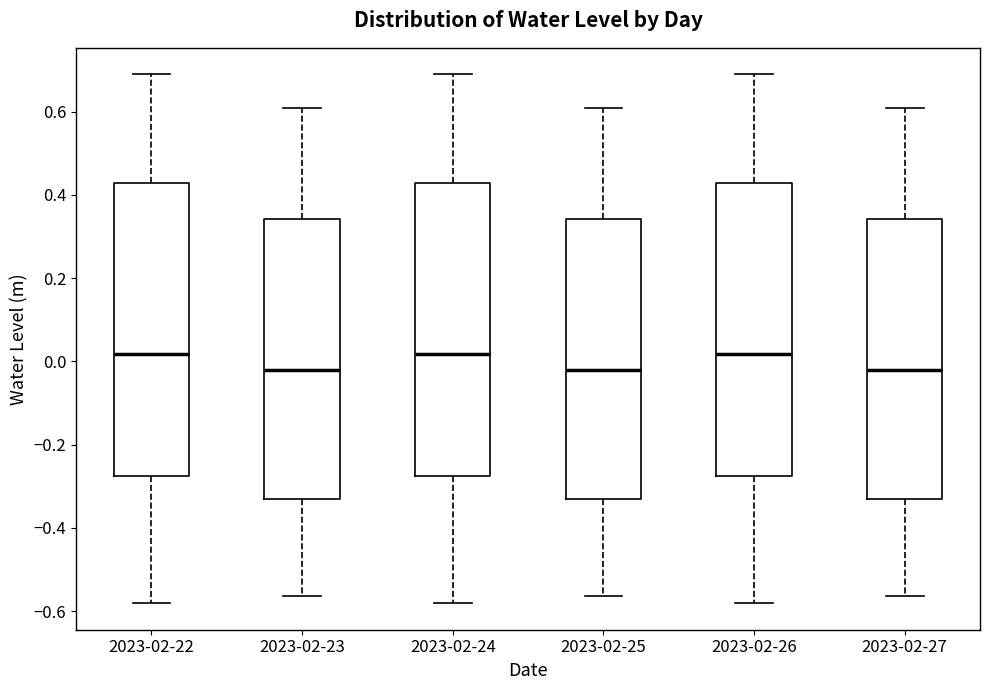

Where does the median line of the box for 2023-02-22 sit on the y-axis? The values are not printed on the chart, so give them approximately, as read against the axis.

0.02